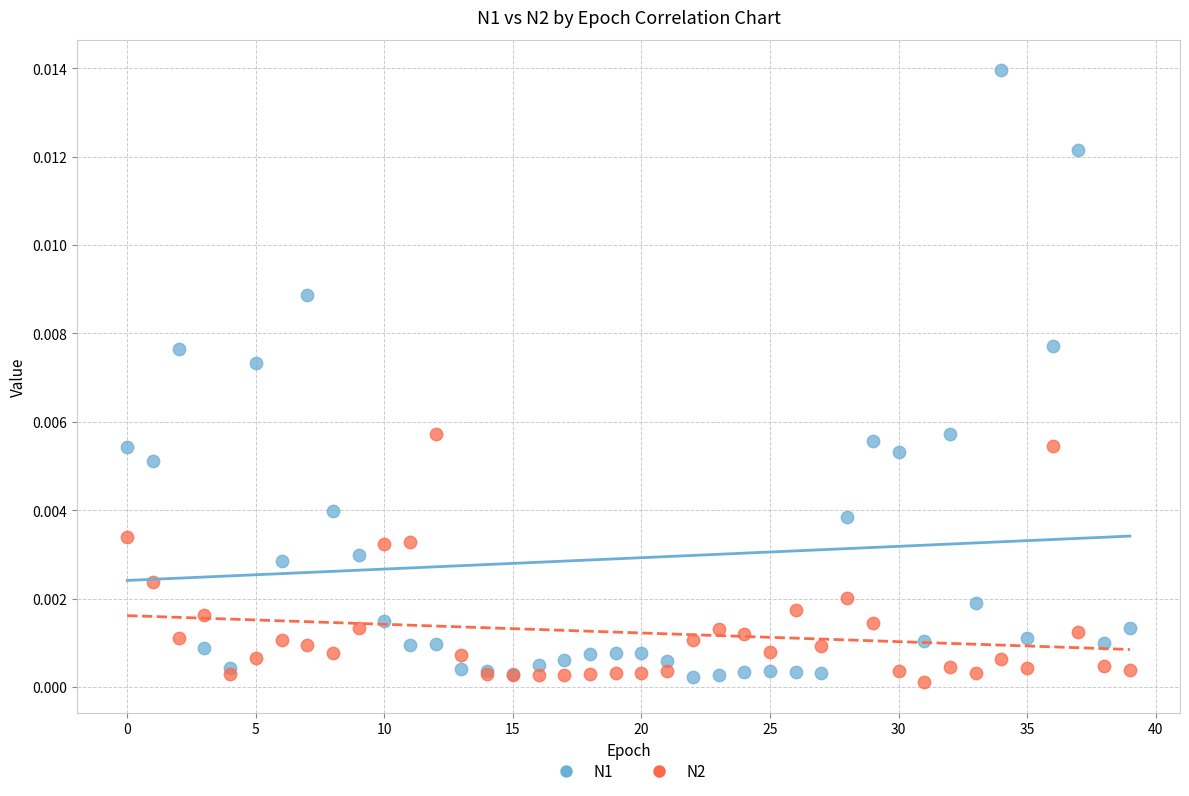

Which series has the widest spread of Y values?

N1